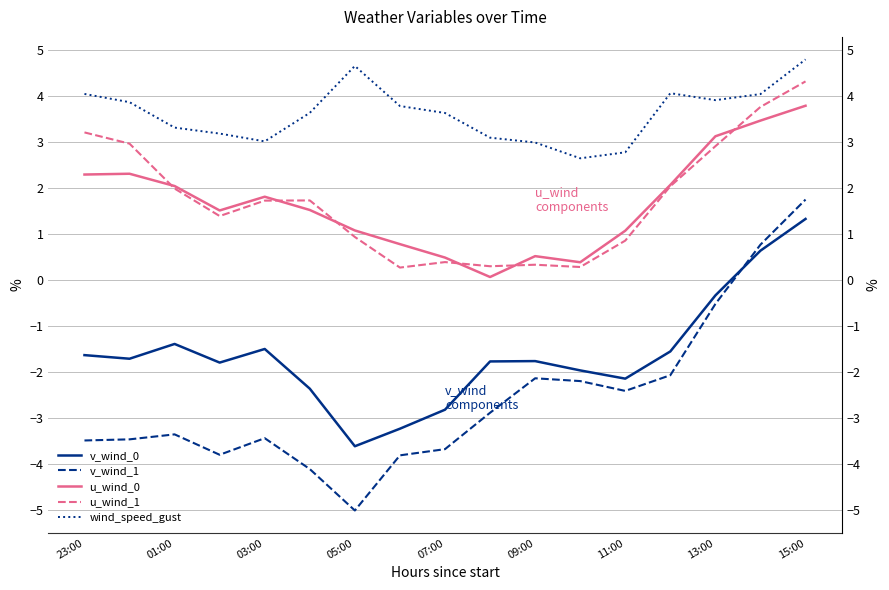

True or false: v_wind_0 and v_wind_1 intersect in this chart.

True